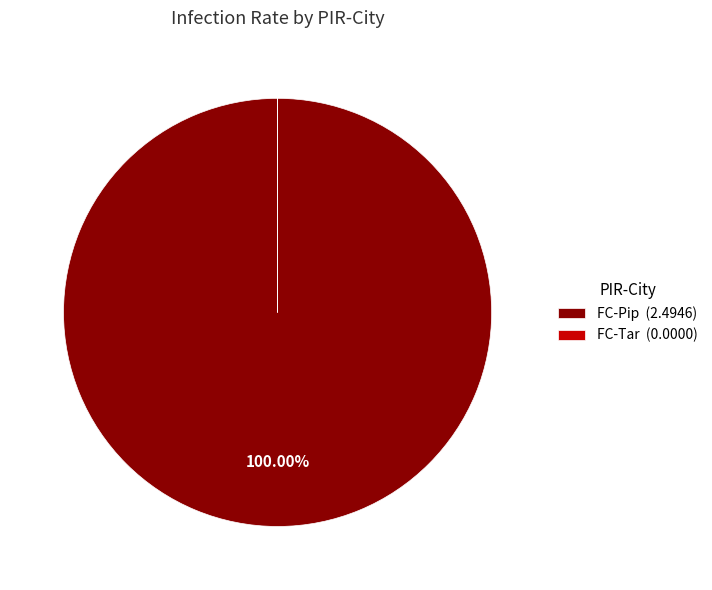

Does any single category account for the majority?

Yes